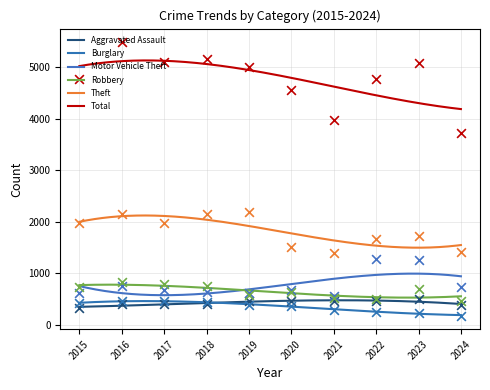

Which series reaches the maximum Y coordinate?

Total